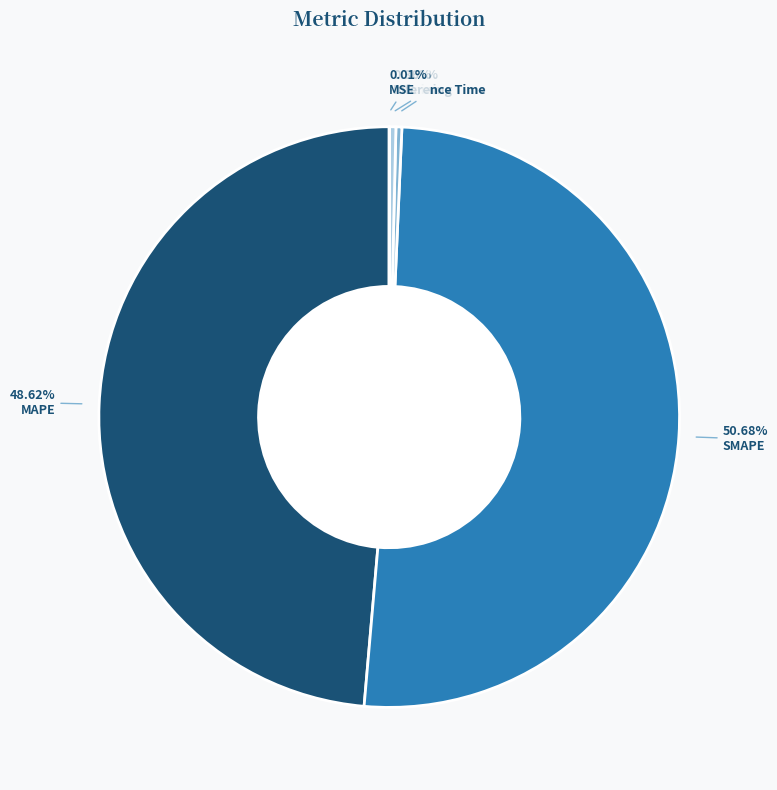

Between SMAPE and MAPE, which is larger?

SMAPE